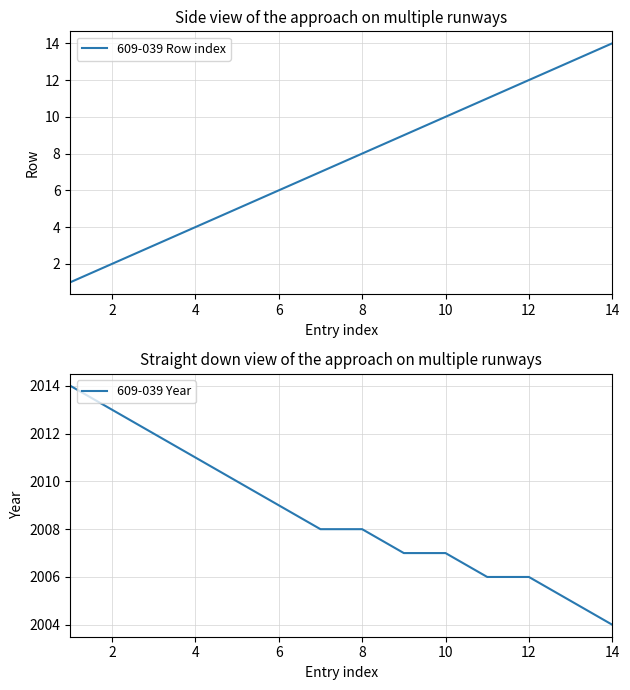

The value of 609-039 Year at 12 is 1172. True or false?

False